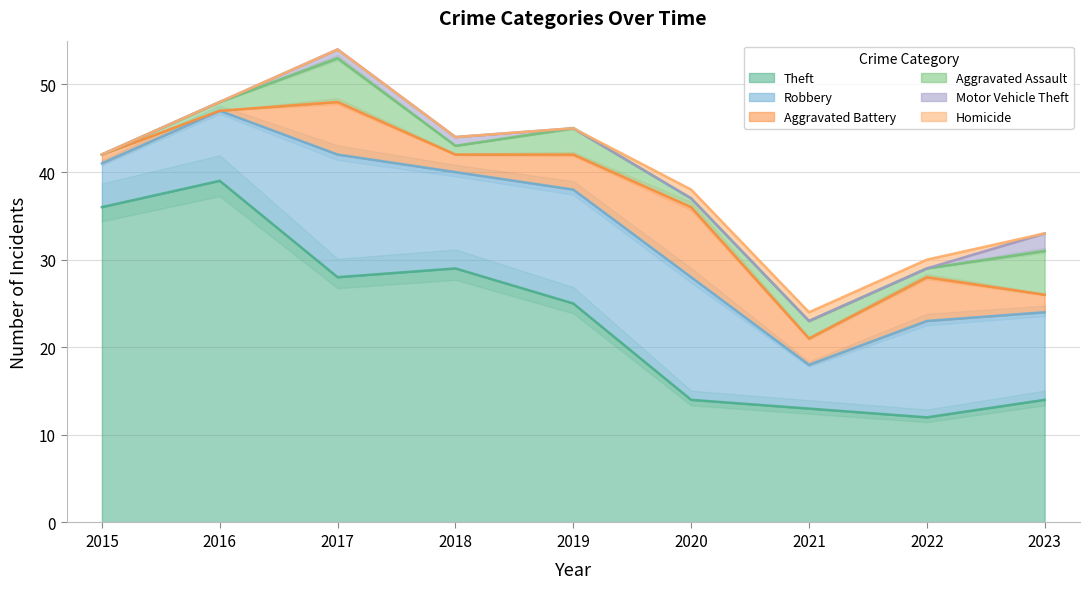

Is it true that Aggravated Battery equals 6 at 2017?

True